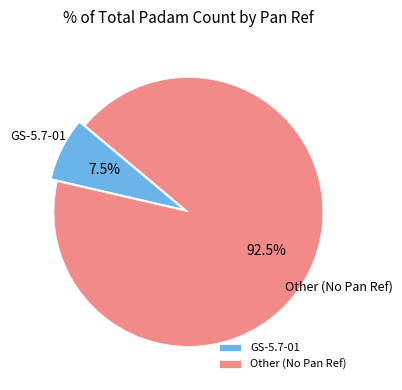

Rank the categories by value from lowest to highest.

GS-5.7-01, Other (No Pan Ref)